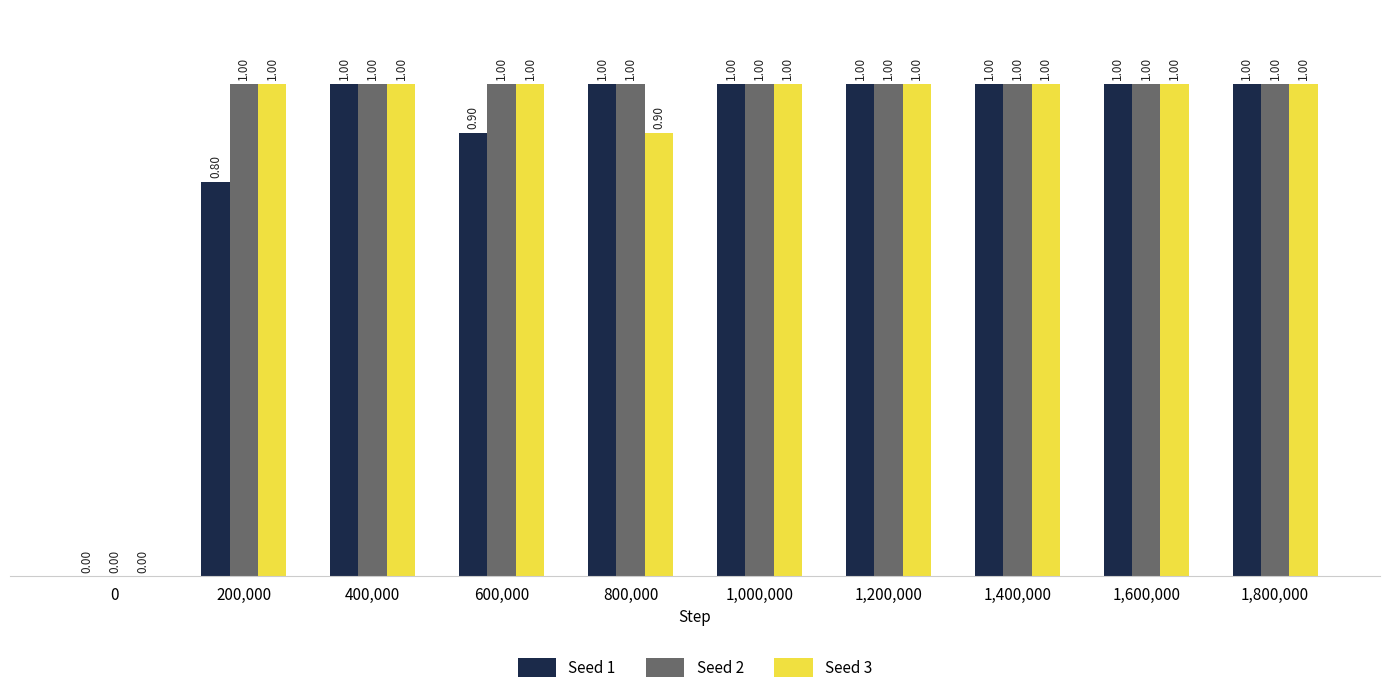

Which series changed the most between 200,000 and 1,200,000?

Seed 1